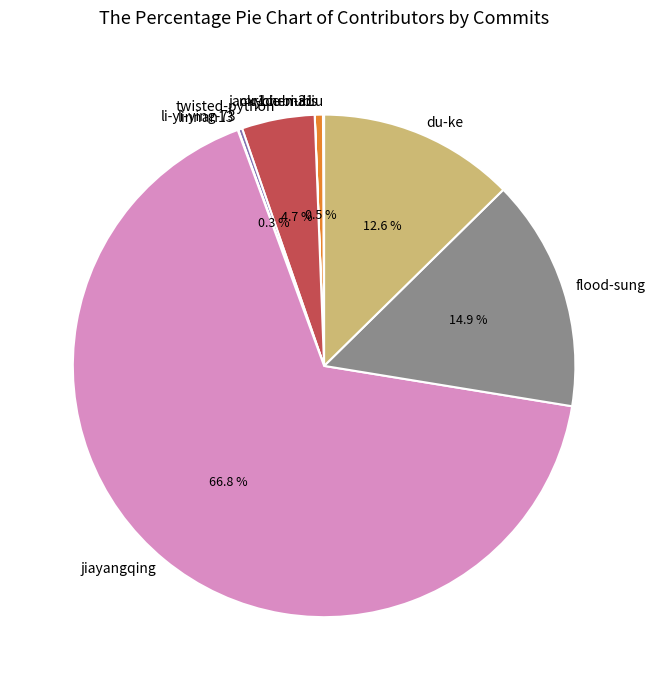

To the nearest percent, what portion does flood-sung represent?

15%